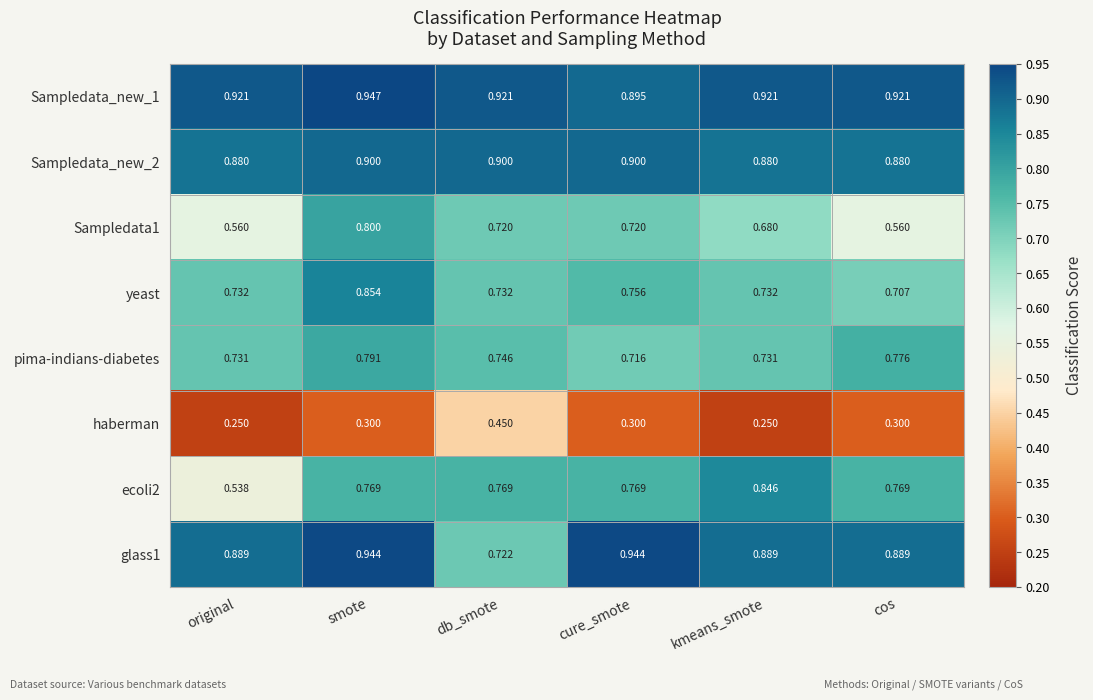

Which series changed the most between smote and db_smote?

glass1